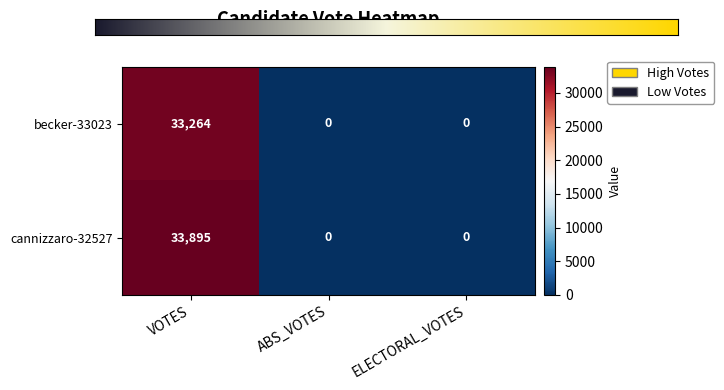

At which label does becker-33023 reach its peak?

VOTES